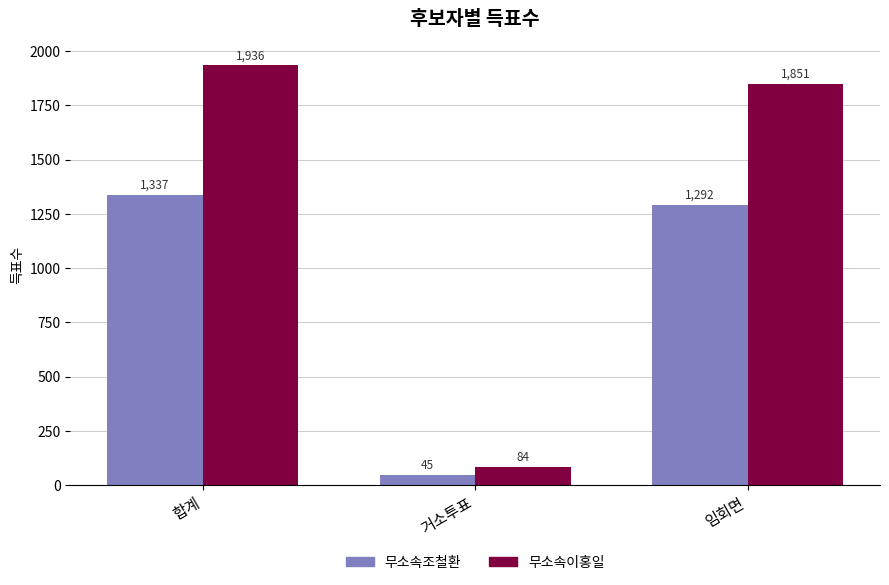

True or false: 무소속이홍일 has a value of 2758 at 합계.

False